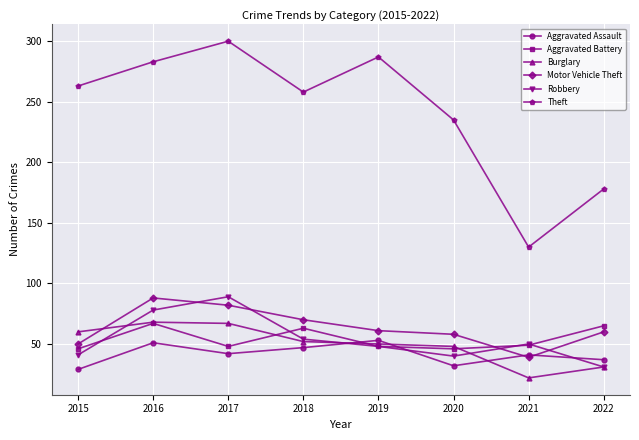

How many interior local peaks does the Aggravated Assault series have?

3